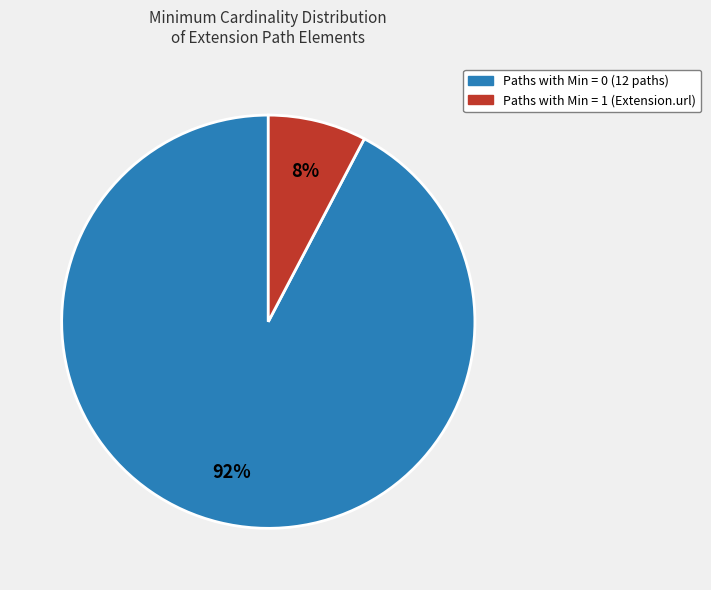

How many slices are in this pie chart?

2